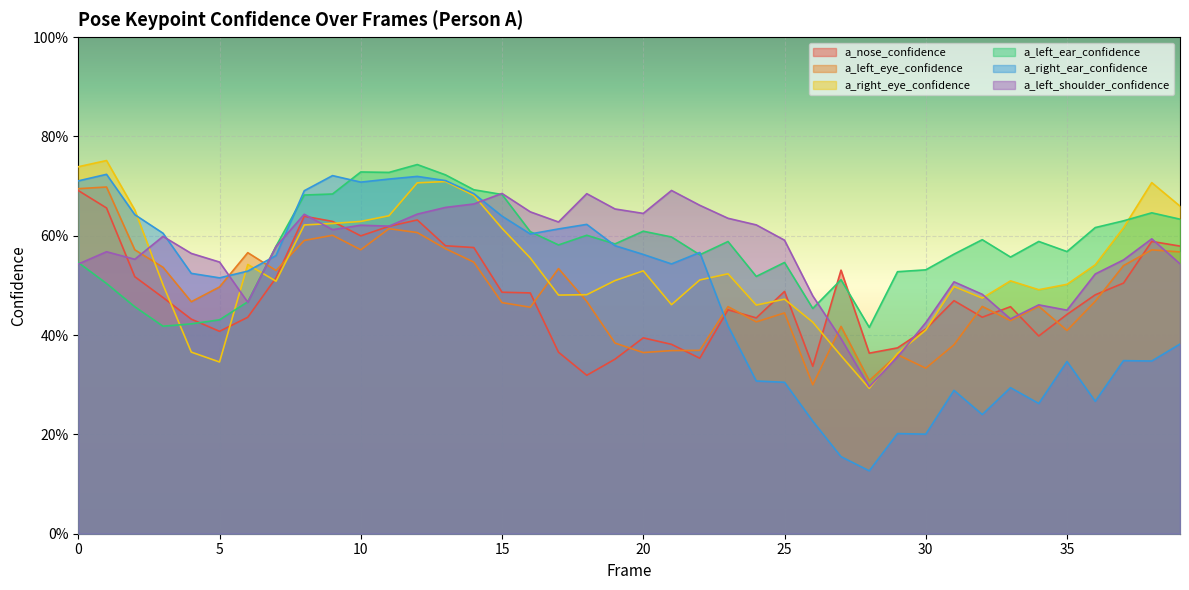

Reading left to right, list all the values displayed in this chart.

a_nose_confidence: 0.7	0.7	0.5	0.5	0.4	0.4	0.4	0.5	0.6	0.6	0.6	0.6	0.6	0.6	0.6	0.5	0.5	0.4	0.3	0.4	0.4	0.4	0.4	0.5	0.4	0.5	0.3	0.5	0.4	0.4	0.4	0.5	0.4	0.5	0.4	0.4	0.5	0.5	0.6	0.6
a_left_eye_confidence: 0.7	0.7	0.6	0.5	0.5	0.5	0.6	0.5	0.6	0.6	0.6	0.6	0.6	0.6	0.5	0.5	0.5	0.5	0.5	0.4	0.4	0.4	0.4	0.5	0.4	0.4	0.3	0.4	0.3	0.4	0.3	0.4	0.5	0.4	0.5	0.4	0.5	0.5	0.6	0.6
a_right_eye_confidence: 0.7	0.8	0.7	0.5	0.4	0.3	0.5	0.5	0.6	0.6	0.6	0.6	0.7	0.7	0.7	0.6	0.6	0.5	0.5	0.5	0.5	0.5	0.5	0.5	0.5	0.5	0.4	0.4	0.3	0.4	0.4	0.5	0.5	0.5	0.5	0.5	0.5	0.6	0.7	0.7
a_left_ear_confidence: 0.5	0.5	0.5	0.4	0.4	0.4	0.5	0.6	0.7	0.7	0.7	0.7	0.7	0.7	0.7	0.7	0.6	0.6	0.6	0.6	0.6	0.6	0.6	0.6	0.5	0.5	0.5	0.5	0.4	0.5	0.5	0.6	0.6	0.6	0.6	0.6	0.6	0.6	0.6	0.6
a_right_ear_confidence: 0.7	0.7	0.6	0.6	0.5	0.5	0.5	0.6	0.7	0.7	0.7	0.7	0.7	0.7	0.7	0.6	0.6	0.6	0.6	0.6	0.6	0.5	0.6	0.4	0.3	0.3	0.2	0.2	0.1	0.2	0.2	0.3	0.2	0.3	0.3	0.3	0.3	0.3	0.3	0.4
a_left_shoulder_confidence: 0.5	0.6	0.6	0.6	0.6	0.5	0.5	0.6	0.6	0.6	0.6	0.6	0.6	0.7	0.7	0.7	0.6	0.6	0.7	0.7	0.6	0.7	0.7	0.6	0.6	0.6	0.5	0.4	0.3	0.4	0.4	0.5	0.5	0.4	0.5	0.5	0.5	0.6	0.6	0.5